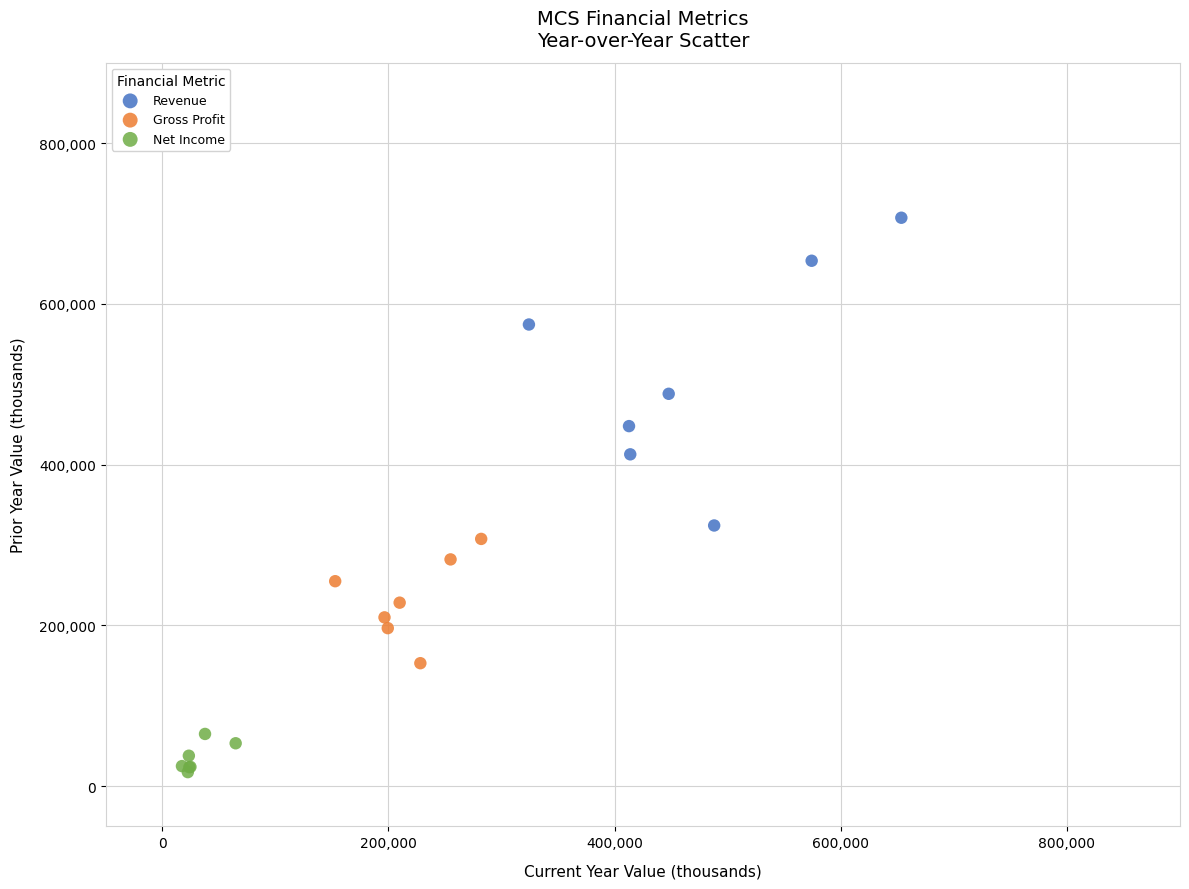

Which series contains the highest Y value?

Revenue